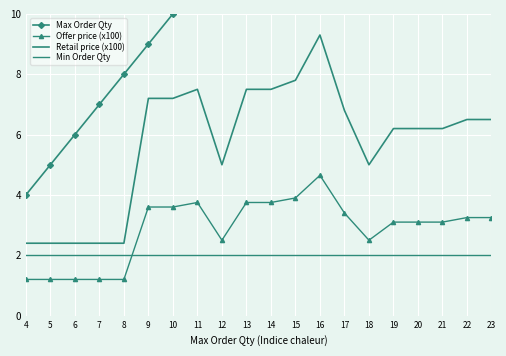

Is it true that Retail price (x100) equals 6.2 at 20?

True